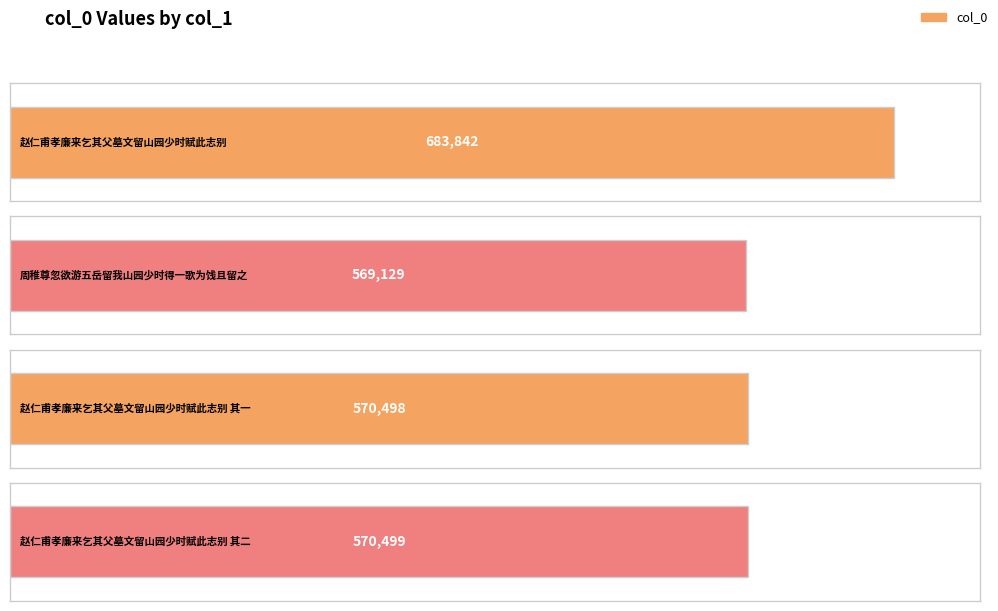

What position from the right is 周稚尊忽欲游五岳留我山园少时得一歌为饯且留之?

3